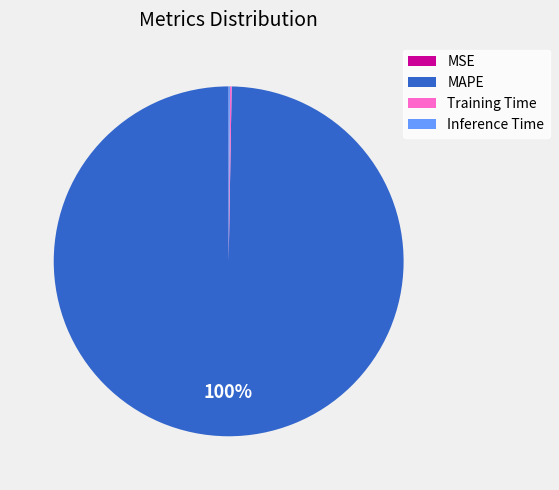

Which category accounts for the majority?

MAPE